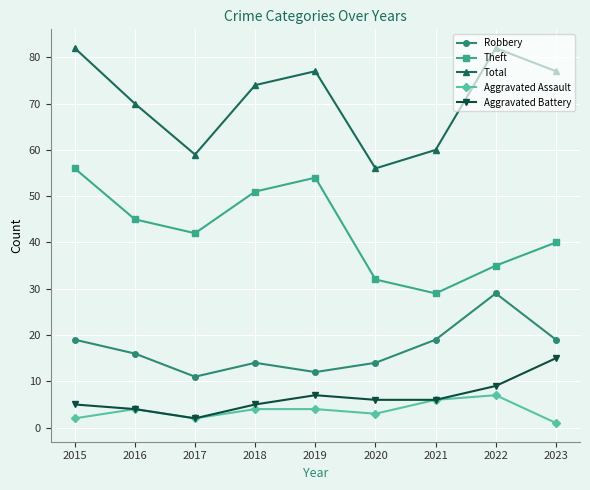

Is the value of Aggravated Battery at 2017 greater than the value of Total at 2016?

No